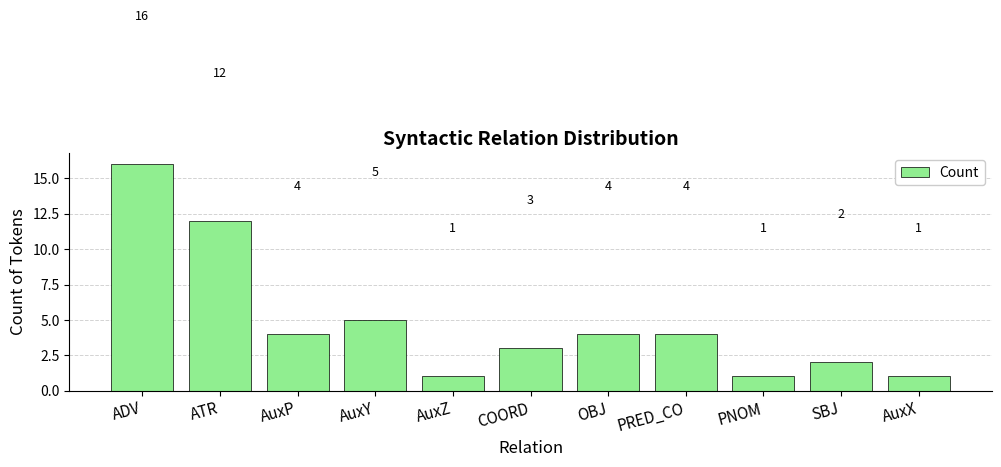

Does the chart contain any negative values?

No